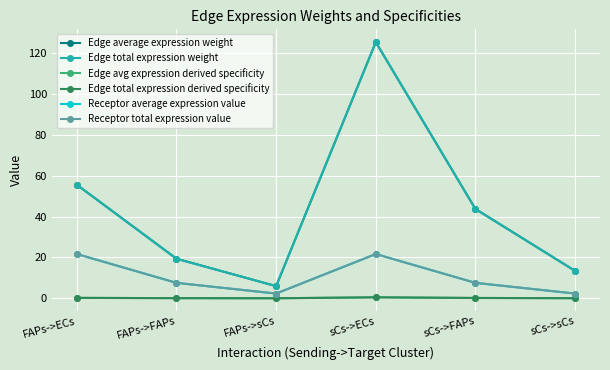

Is this an area chart (filled region under the line)?

No